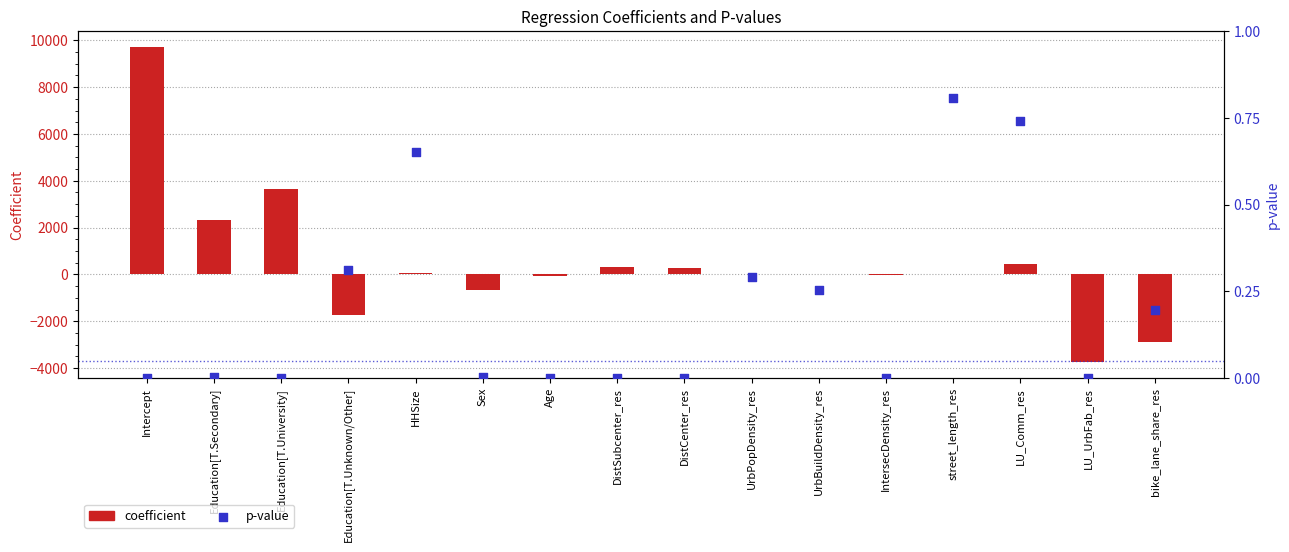

Which series has the largest Y range (max minus min)?

coefficient